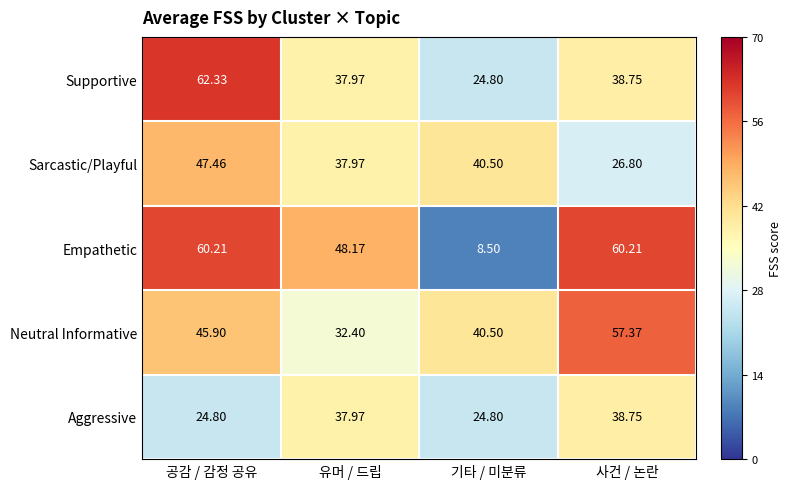

Where does the Neutral Informative series first go above 45?

공감 / 감정 공유